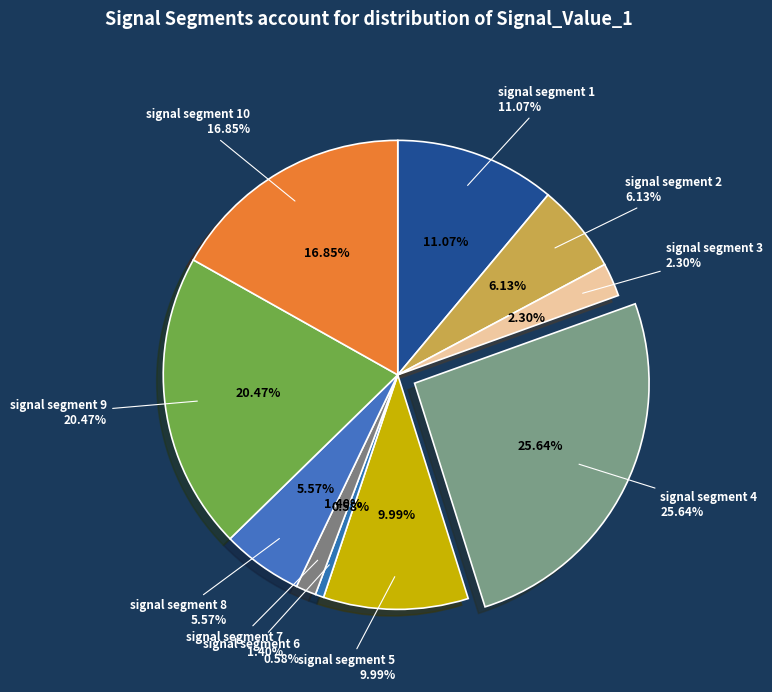

To the nearest percent, what is the difference between the signal segment 1 and signal segment 4 slice percentages?

15%